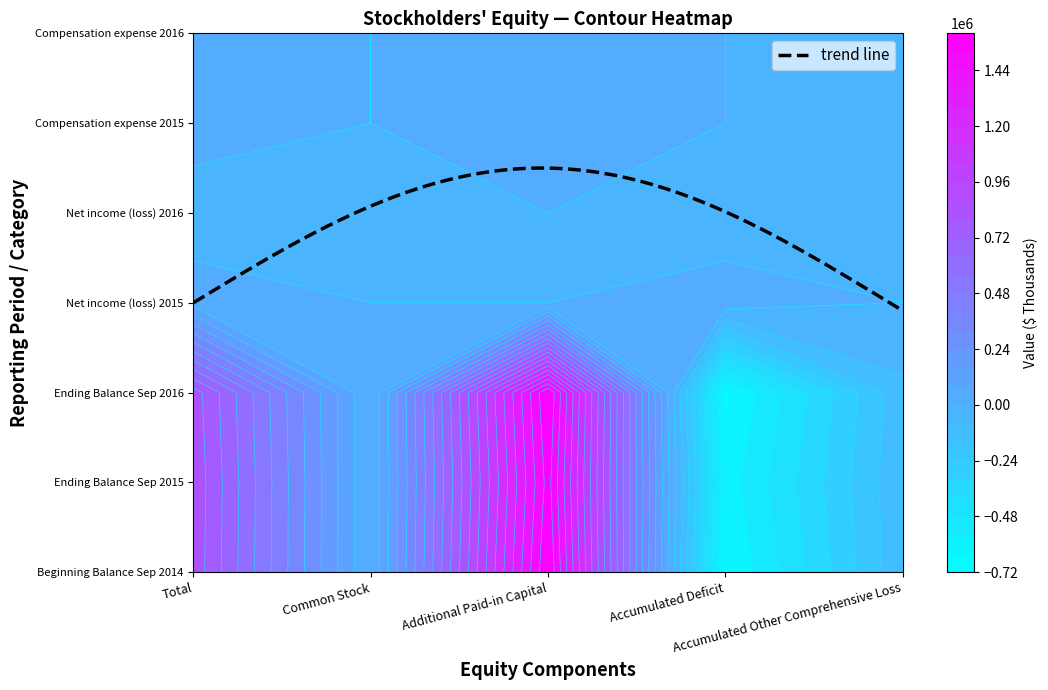

What is the minimum value for Ending Balance Sep 2015?

-602614